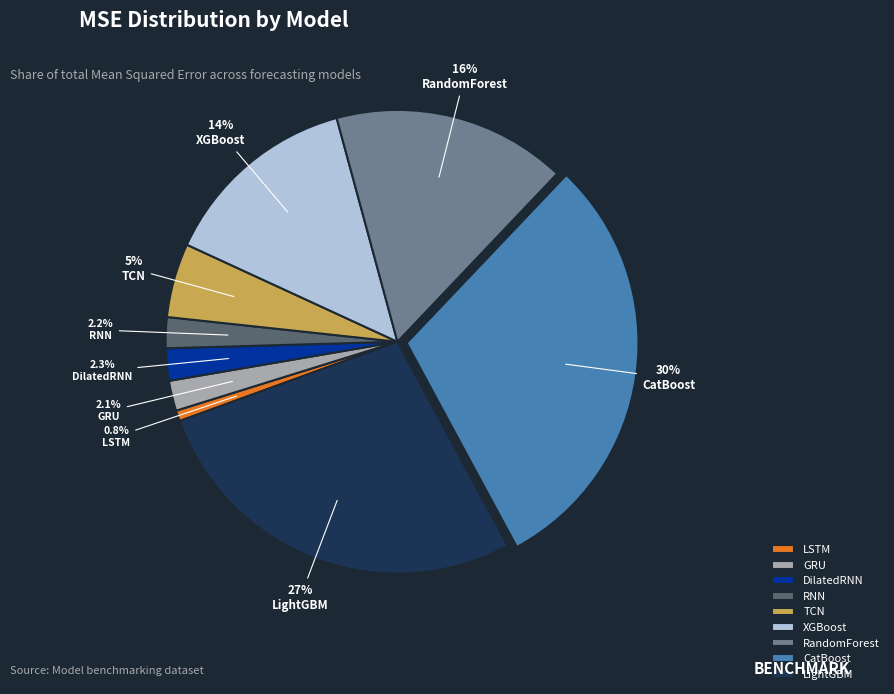

Do RandomForest and TCN together represent more than half of the pie?

No